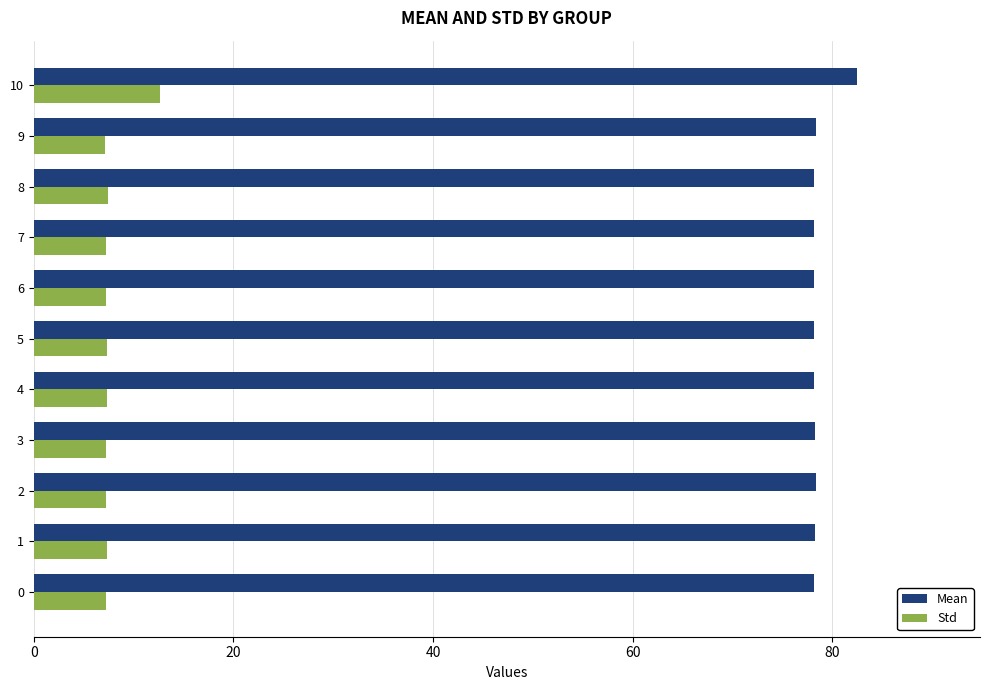

At which category does the chart reach its peak across all series?

10